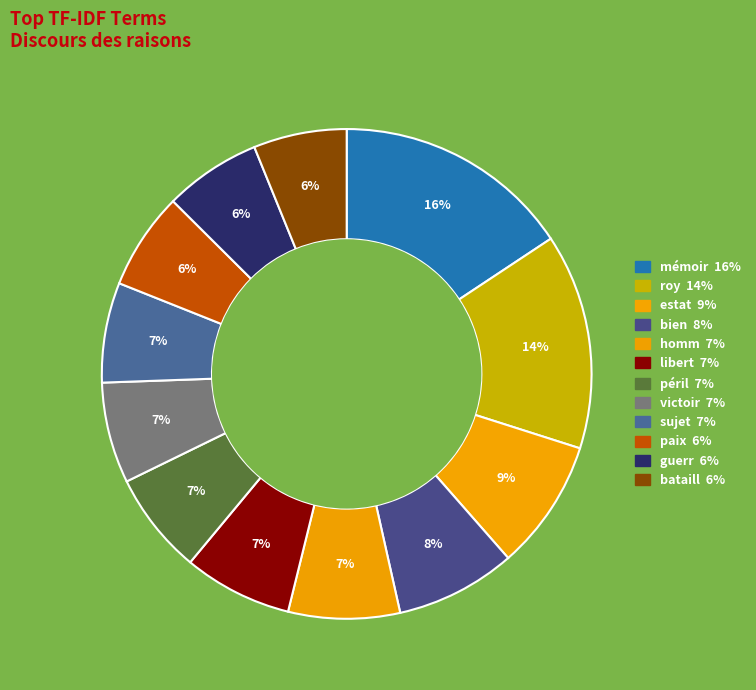

Count the number of slices in the pie.

12